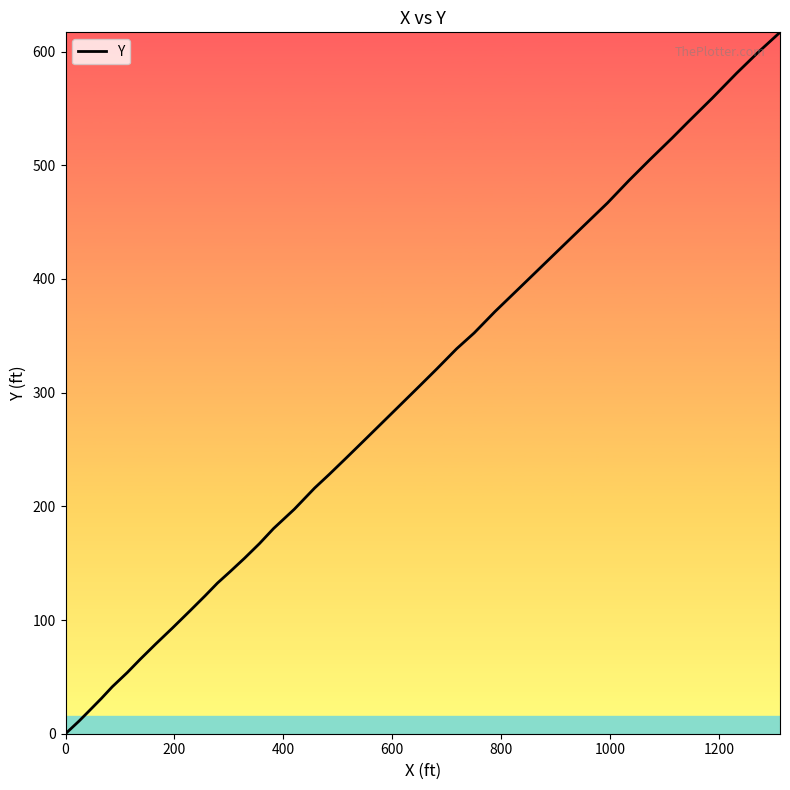

Reading left to right, what are all the values shown in this chart?

0.0	11.3	20.2	31.1	41.3	53.8	65.4	78.8	93.0	108.3	121.4	132.5	142.4	154.4	167.2	180.5	197.5	216.1	228.0	242.6	256.8	287.3	305.9	320.9	338.6	352.5	371.3	392.7	429.9	447.9	466.8	486.5	504.7	524.1	537.6	559.2	581.1	598.9	616.9